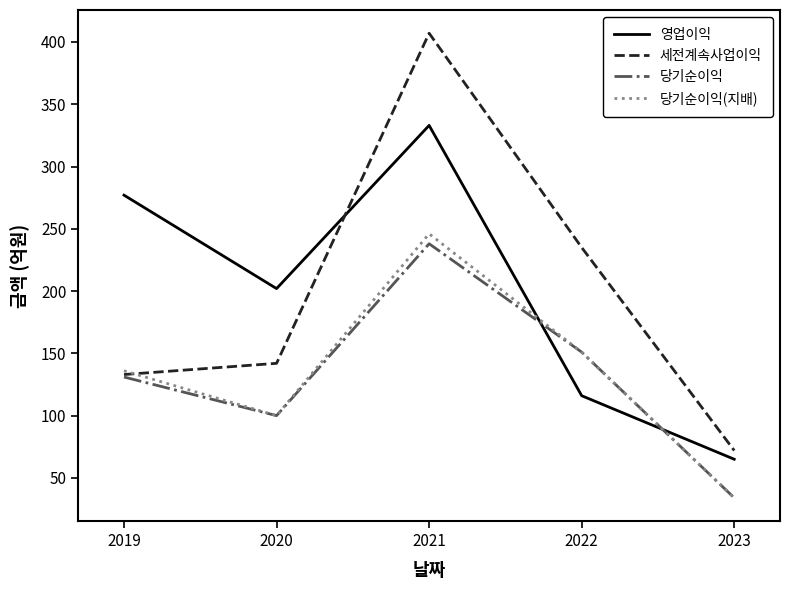

At which category is the sum across all series the highest?

2021